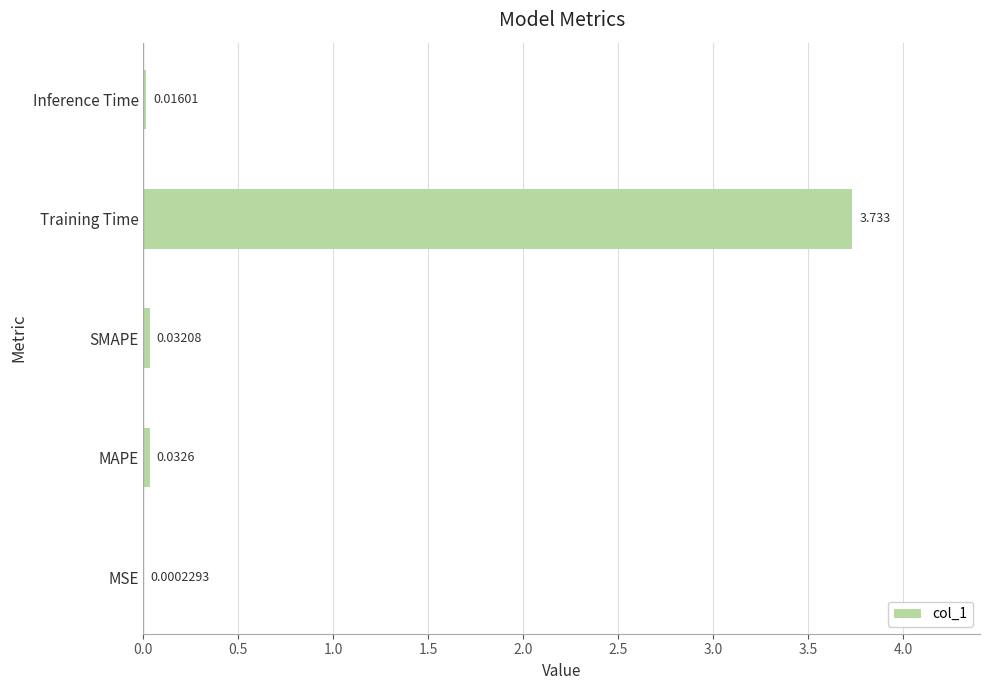

Which label corresponds to the largest value in the chart?

Training Time